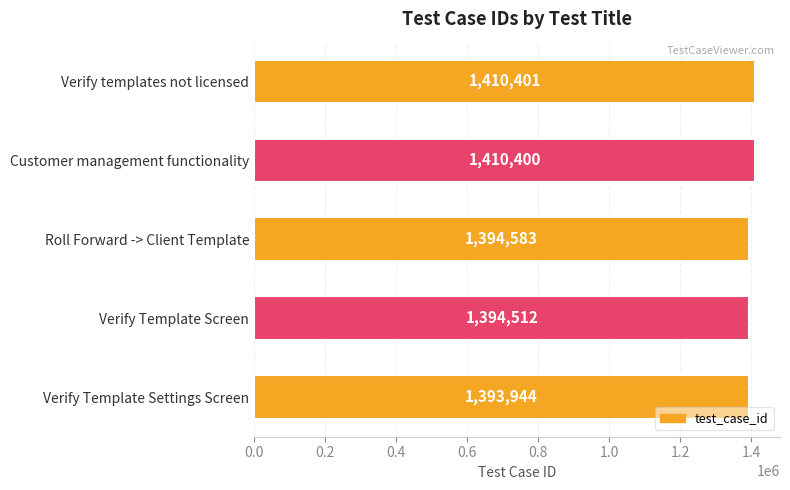

Reading top to bottom, transcribe all the data shown in this chart.

1410401	1410400	1394583	1394512	1393944